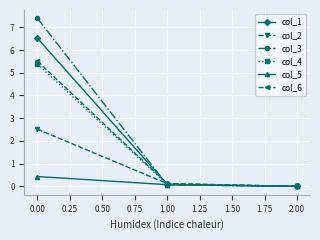

The col_4 series shows 0.1 at 1.00. True or false?

True